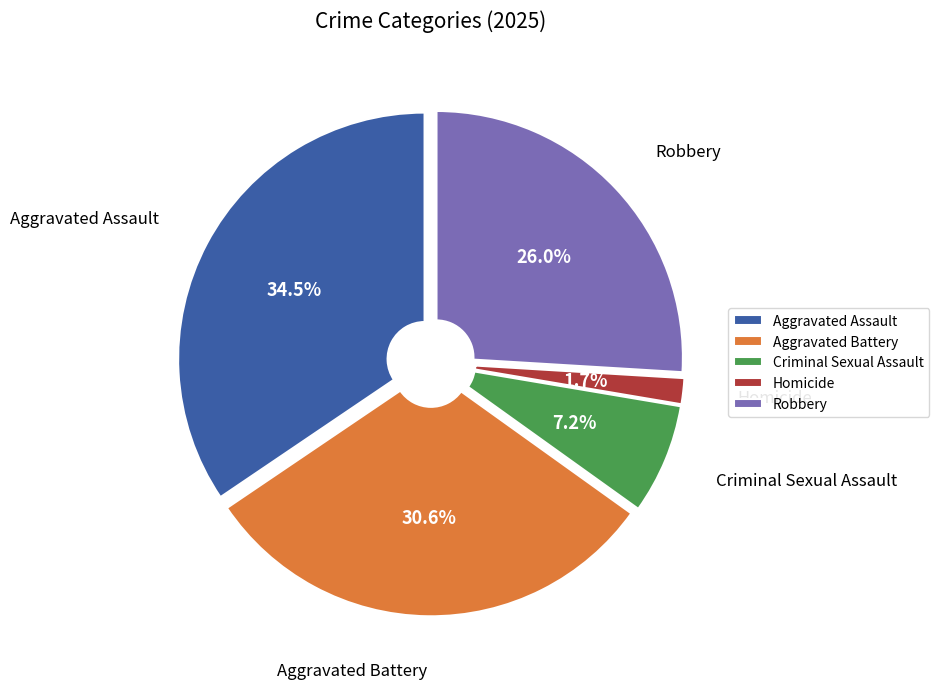

To the nearest percent, what percentage of the pie is Robbery?

26%